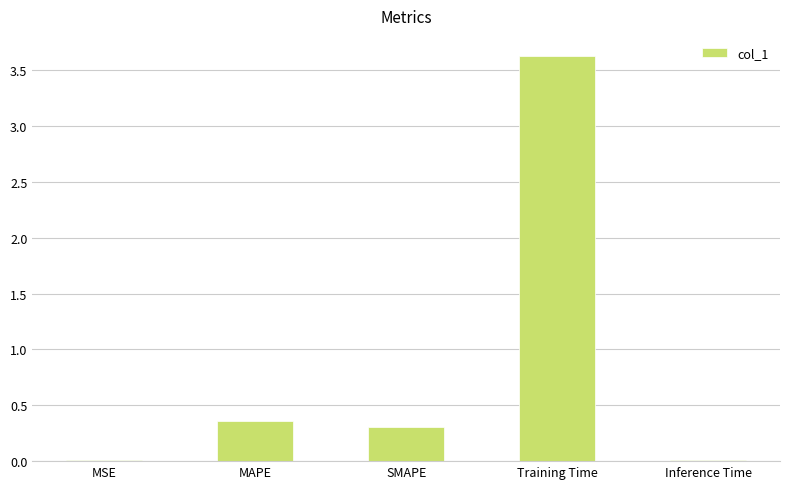

Is it true that the value at MSE is 0.0?

True